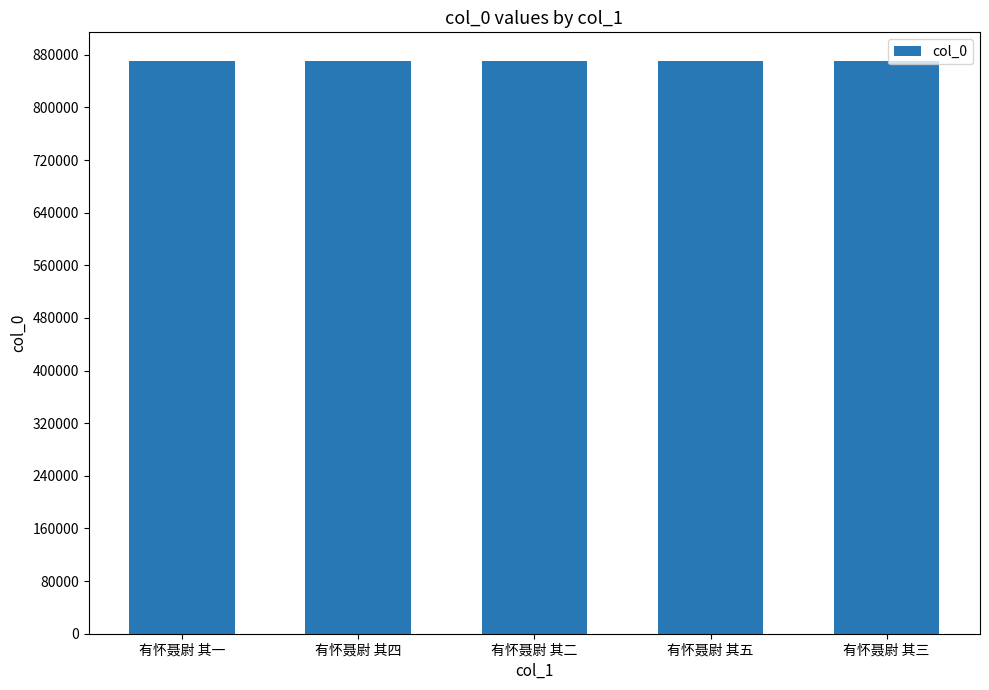

Is it true that the value at 有怀聂尉 其三 is 1255739?

False